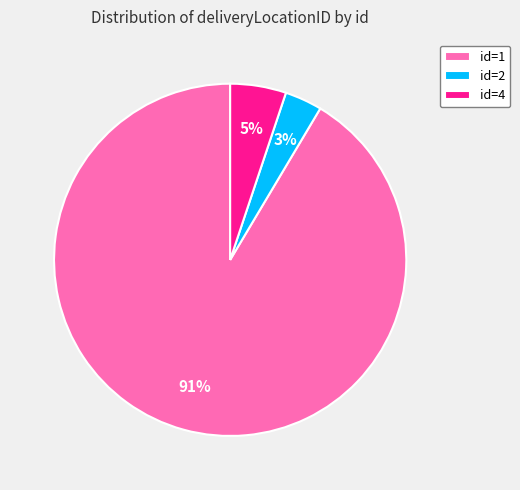

To the nearest percent, what percentage of the pie is id=2?

3%